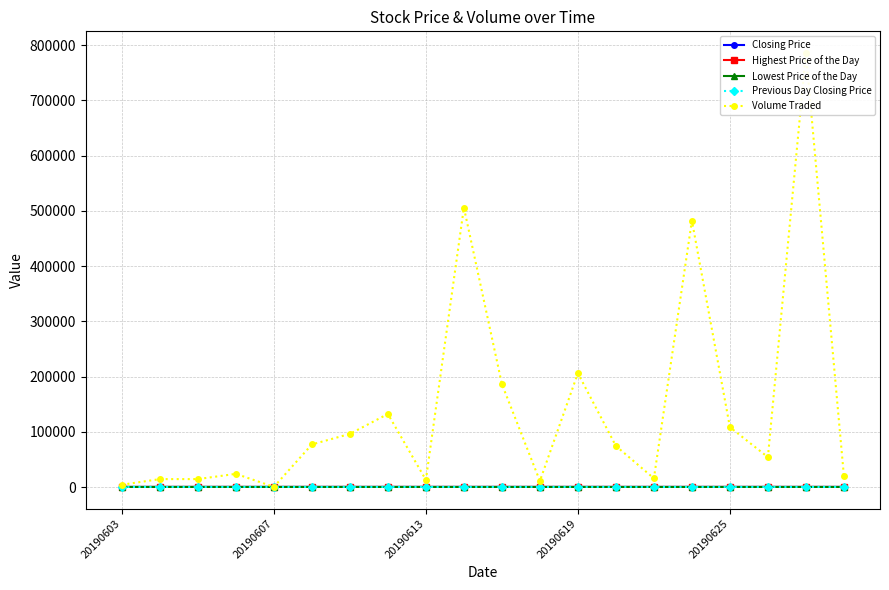

Which series has the largest range (max minus min)?

Volume Traded